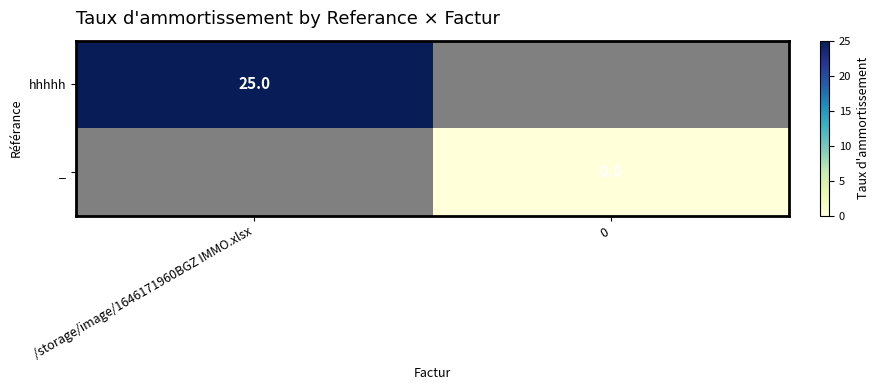

At how many categories does at least one series exceed 13?

1